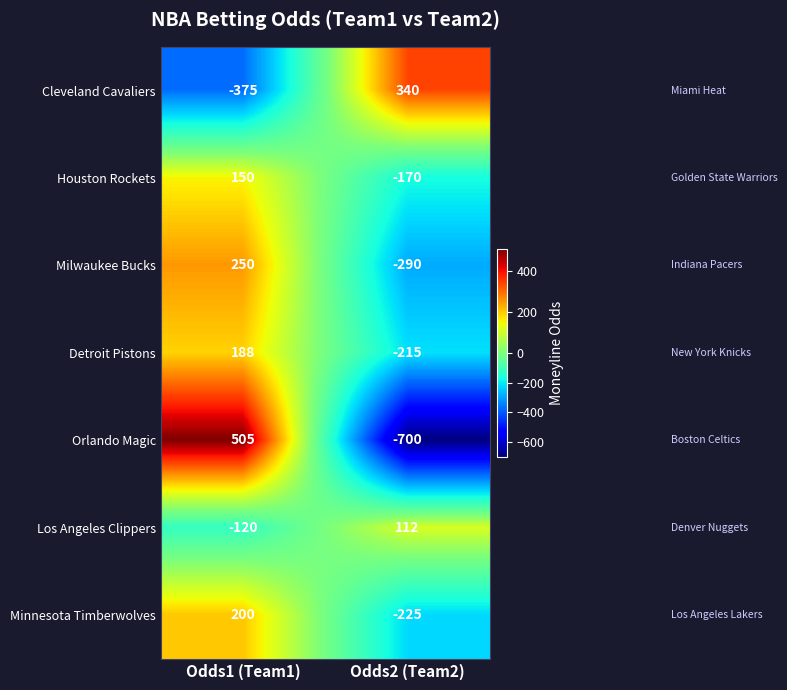

Is it true that Detroit Pistons equals -340 at Odds2 (Team2)?

False